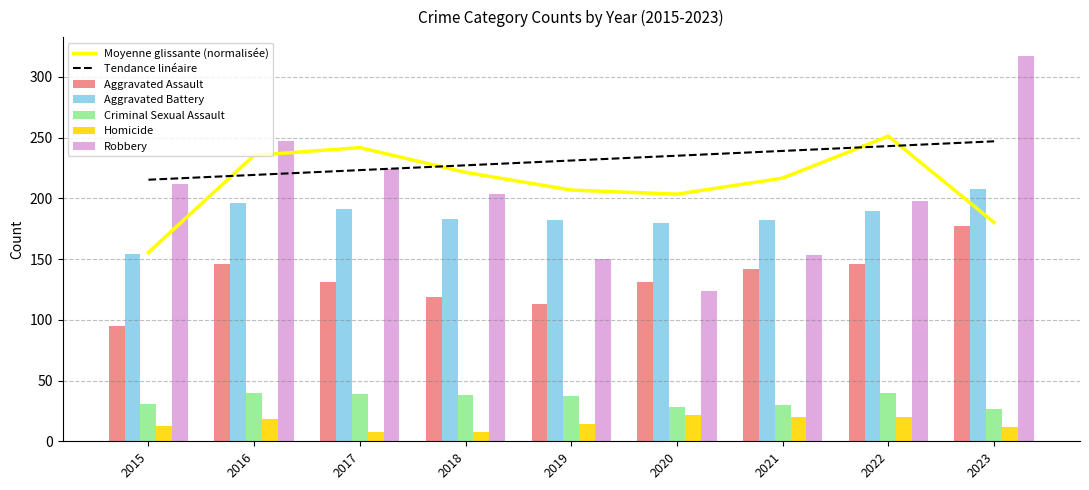

Rank the categories by Aggravated Assault value from lowest to highest.

2015, 2019, 2018, 2017, 2020, 2021, 2016, 2022, 2023